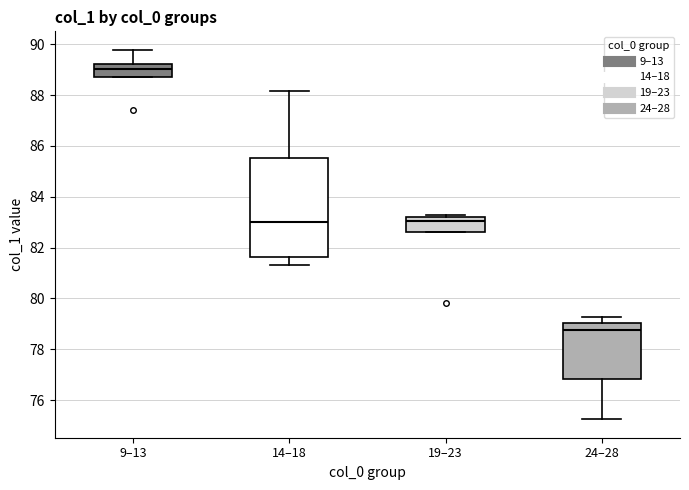

Reading left to right, read every box against the y-axis: the position of its median line, the range the box covers, and the ends of its whiskers. The values are not printed on the chart, so give them approximately, as read against the axis.

9–13: median 89.0, box 88.8 to 89.2, whiskers 88.8 to 89.8
14–18: median 83.0, box 81.6 to 85.6, whiskers 81.4 to 88.2
19–23: median 83.0, box 82.6 to 83.2, whiskers 82.6 to 83.2
24–28: median 78.8, box 76.8 to 79.0, whiskers 75.2 to 79.2